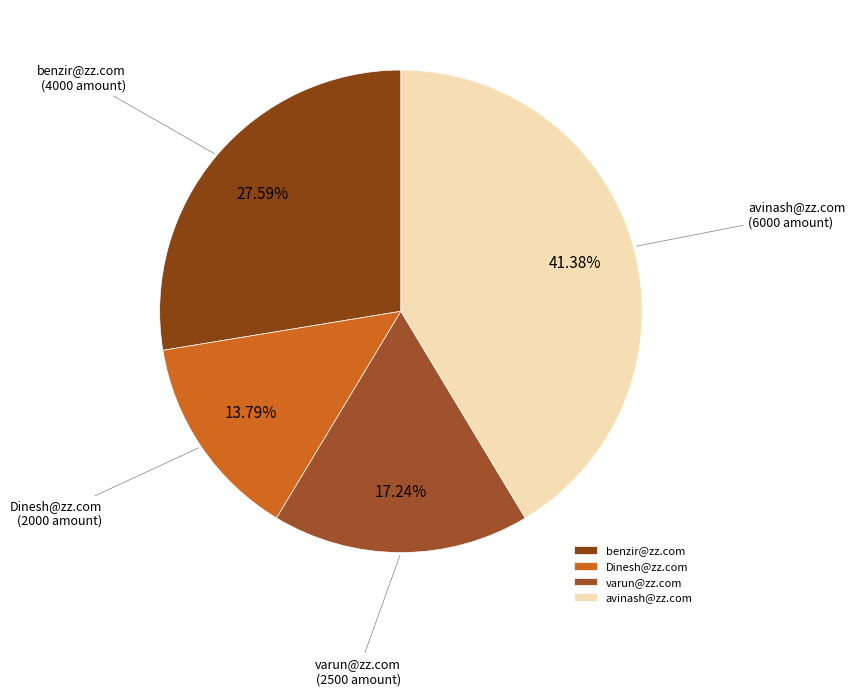

The avinash@zz.com slice represents 49% of the pie. True or false?

False